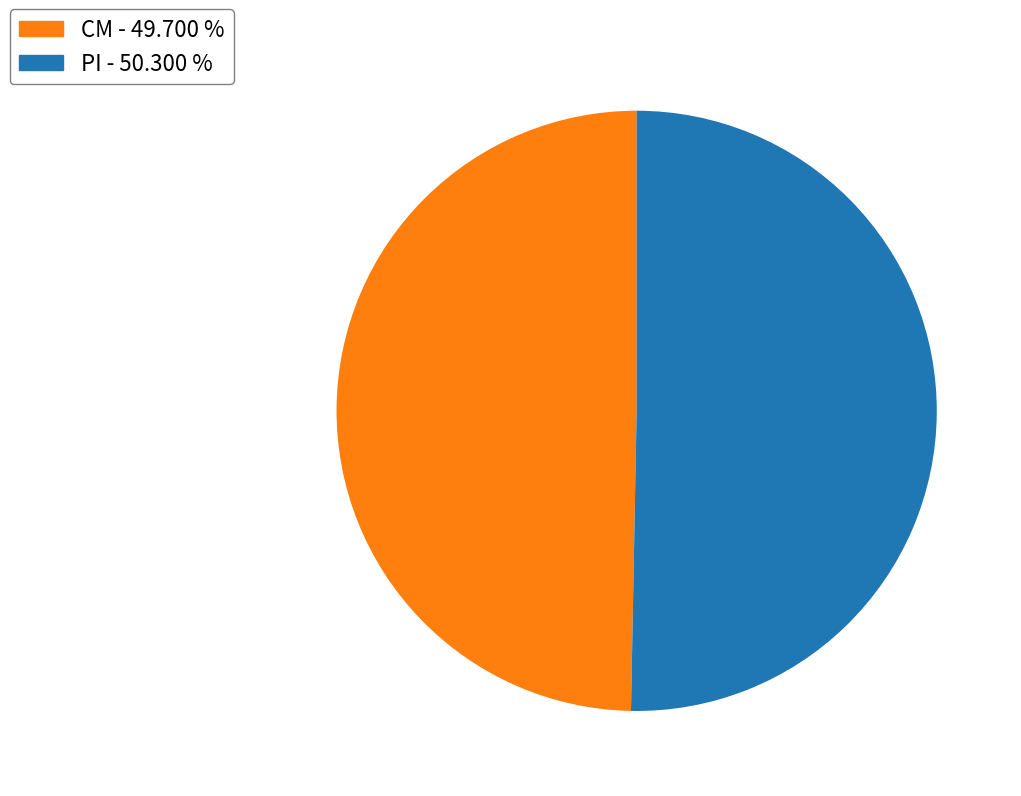

Count the number of slices in the pie.

2